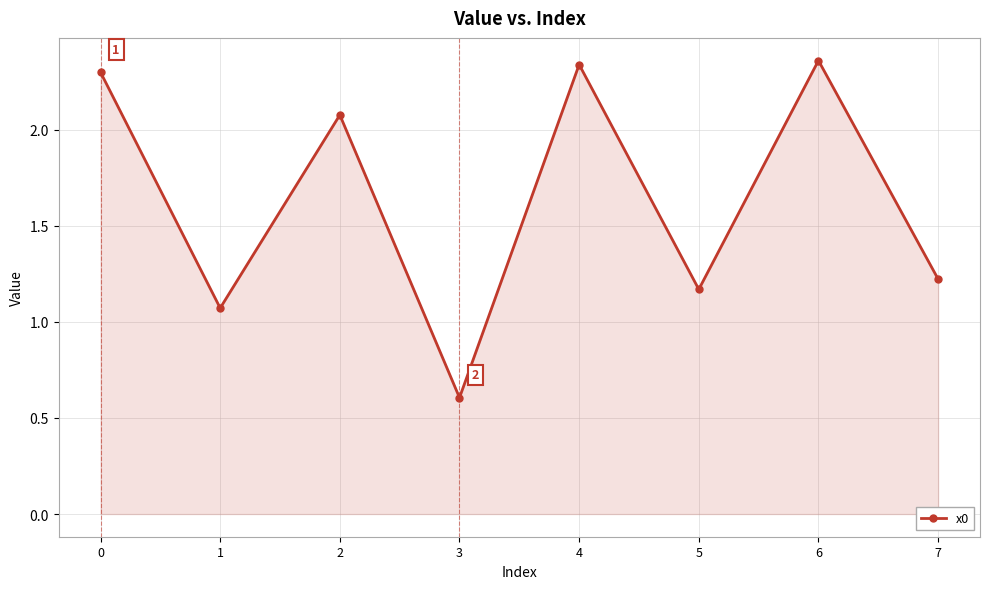

How many lines are shown in the chart?

1